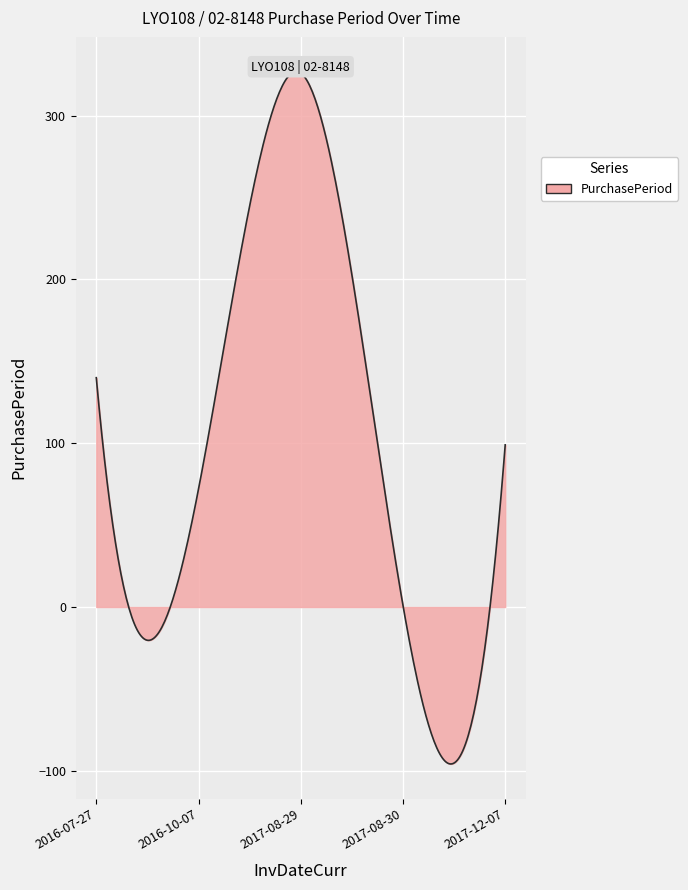

How many interior local peaks (higher than both neighbors) does the data have?

1